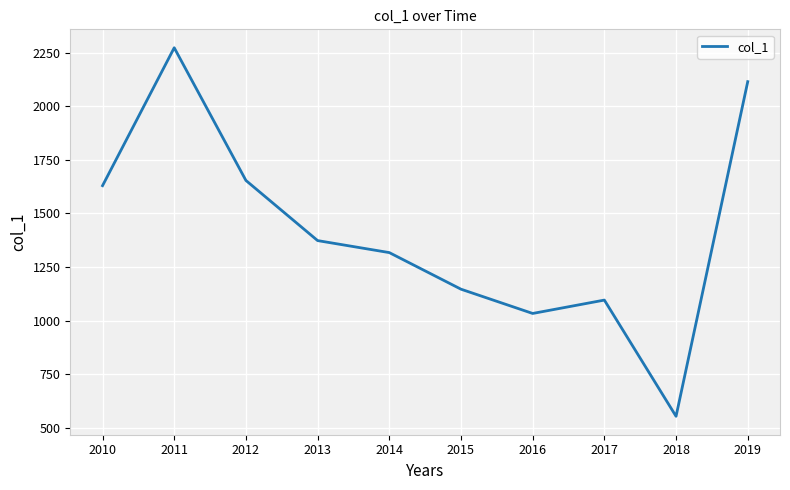

At which category does the chart reach its minimum across all series?

2018